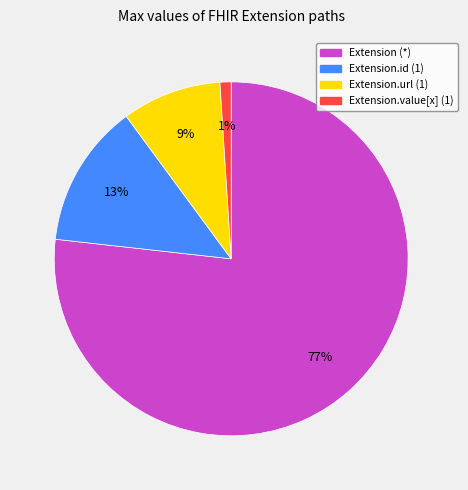

To the nearest percent, what is the difference between the largest and smallest slice percentages?

76%